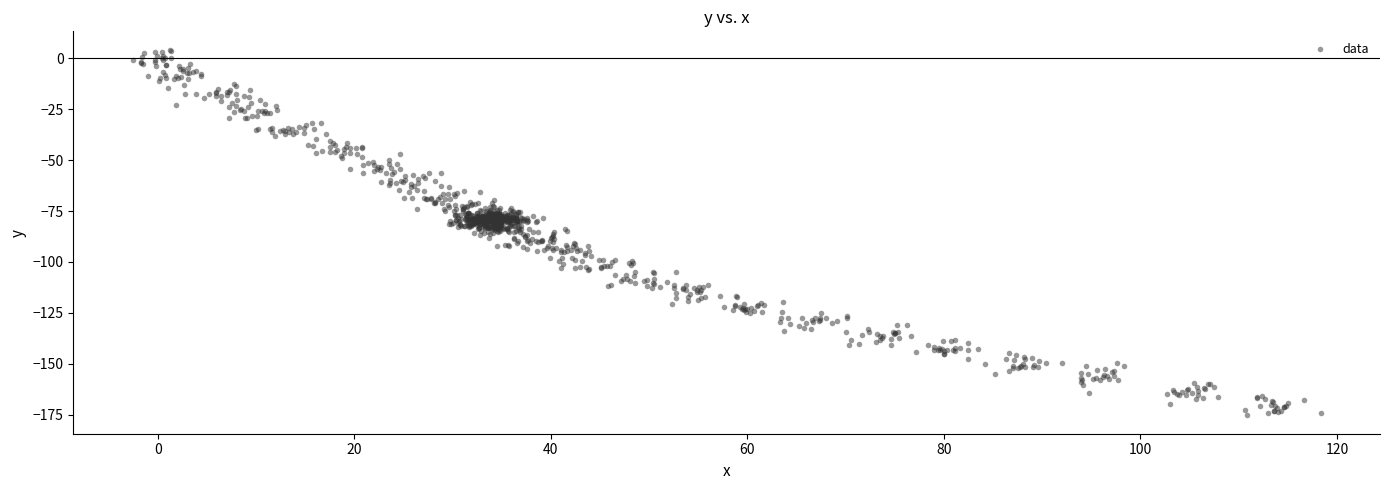

What is the range of X values (max minus min)?

120.9